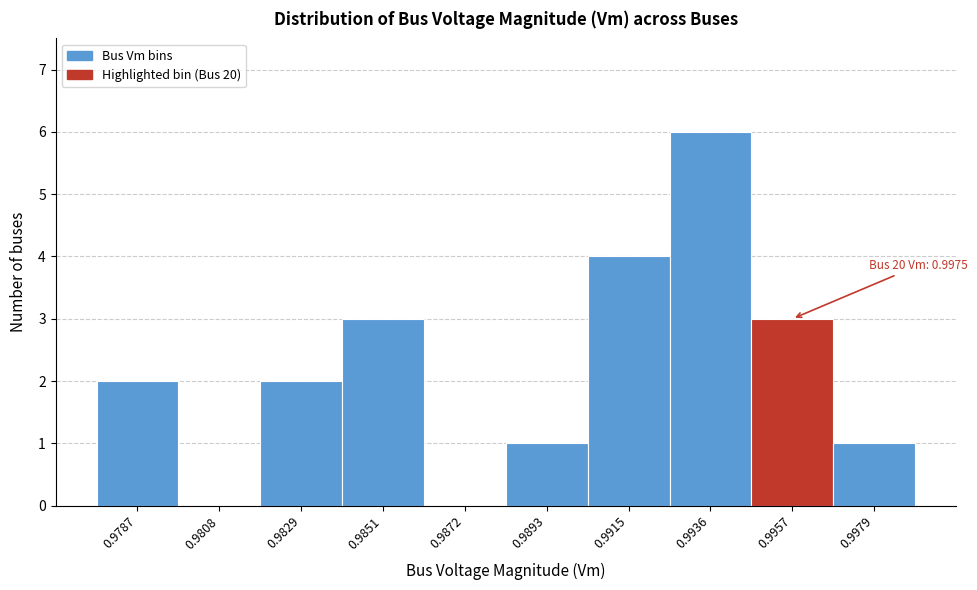

Reading left to right, what are all the values shown in this chart?

0.9787=2	0.9808=0	0.9829=2	0.9851=3	0.9872=0	0.9893=1	0.9915=4	0.9936=6	0.9957=3	0.9979=1